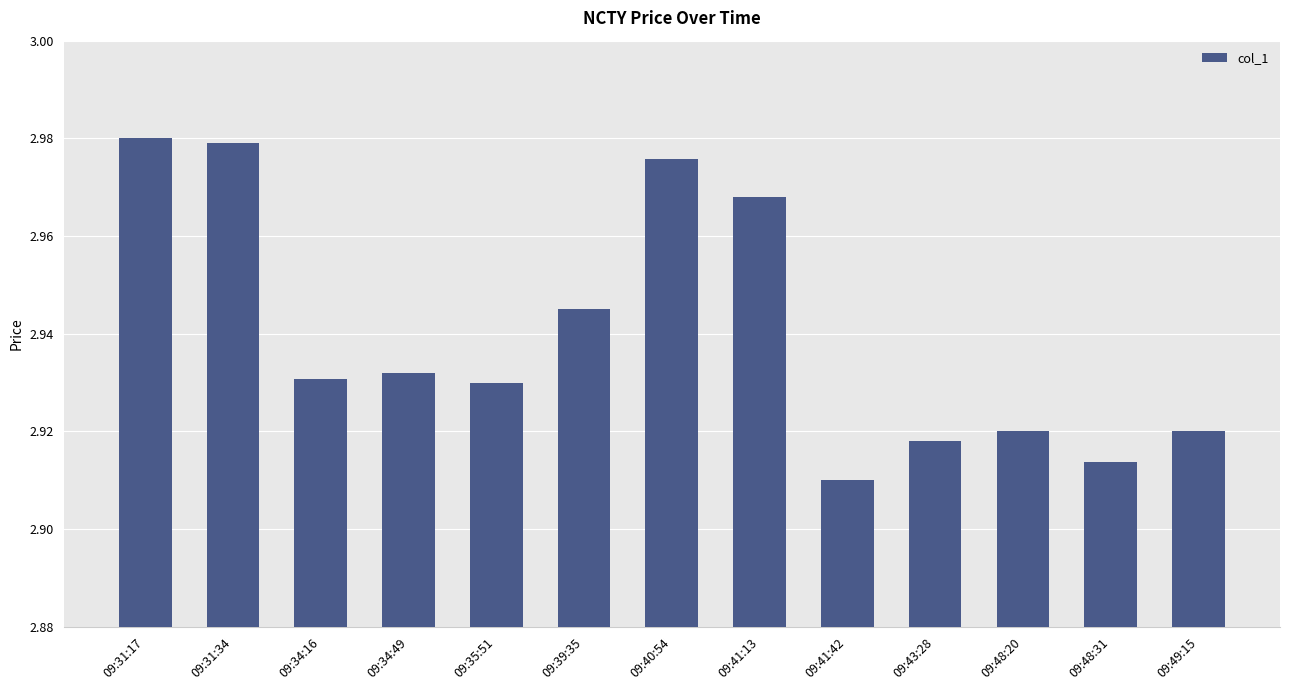

What is the difference between the second highest and minimum values?

0.1